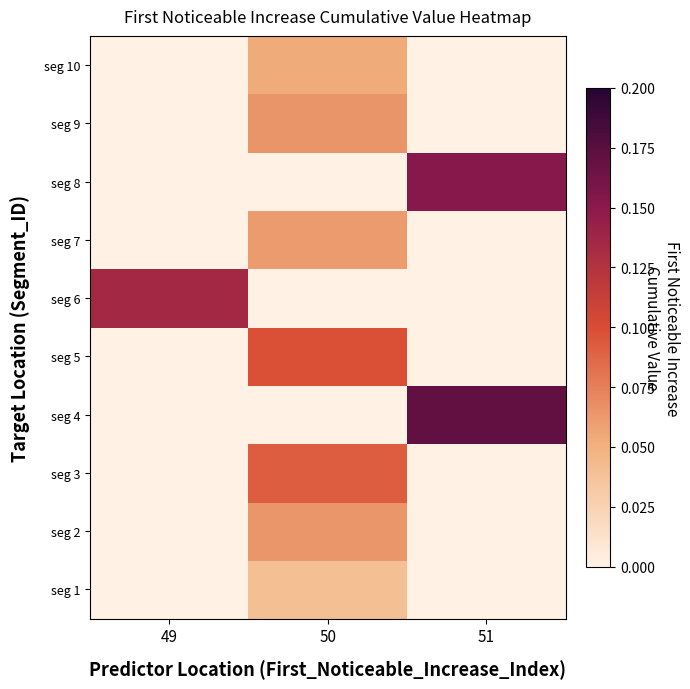

What is the total value across all series at 51?

0.3